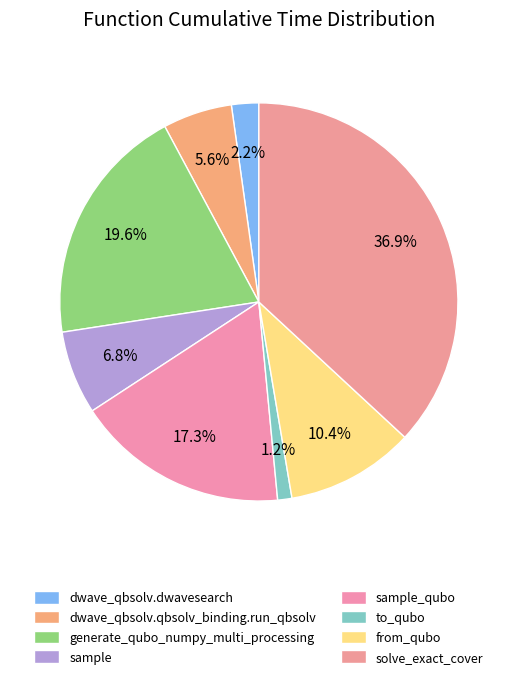

How many slices are in this pie chart?

8